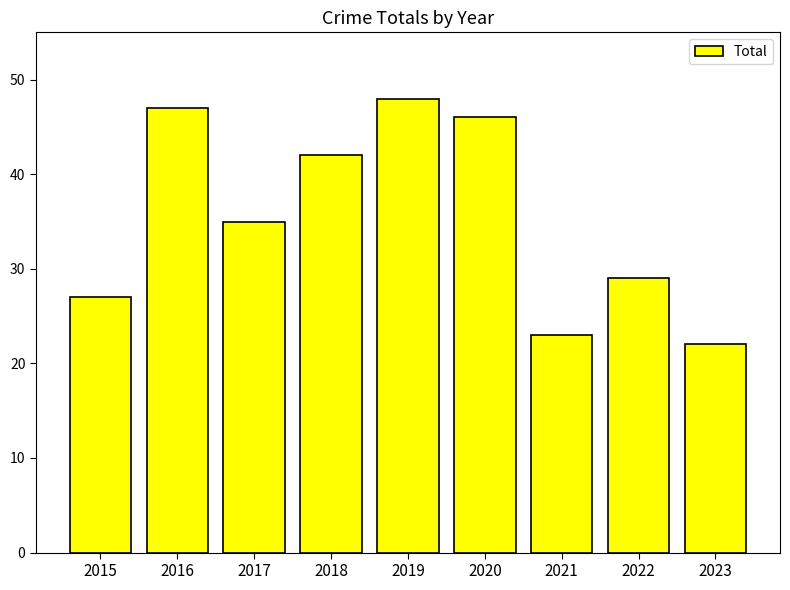

Which label corresponds to the largest value in the chart?

2019